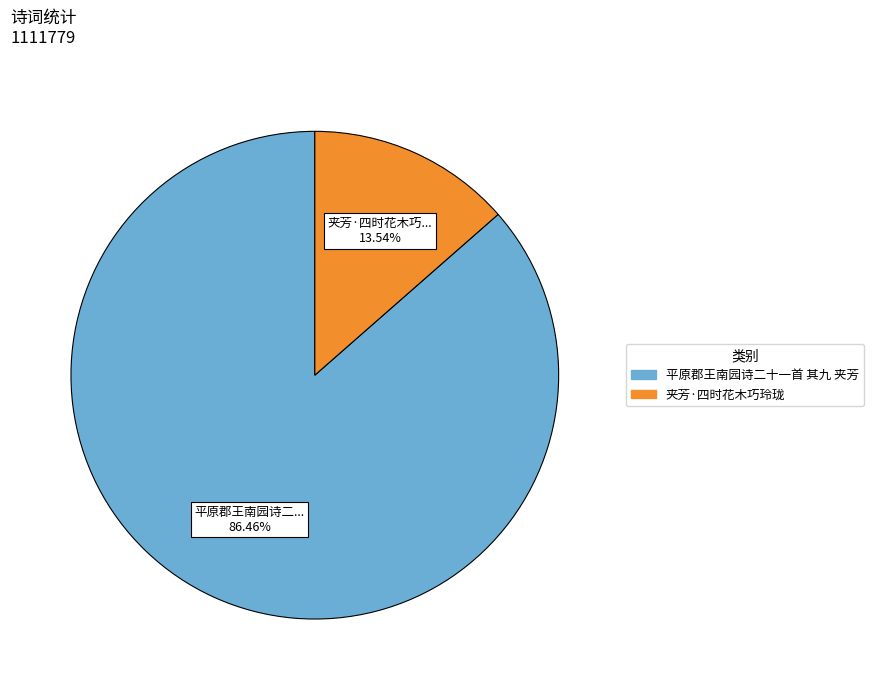

Combined, do 夹芳·四时花木巧玲珑 and 平原郡王南园诗二十一首 其九 夹芳 account for over 50%?

Yes